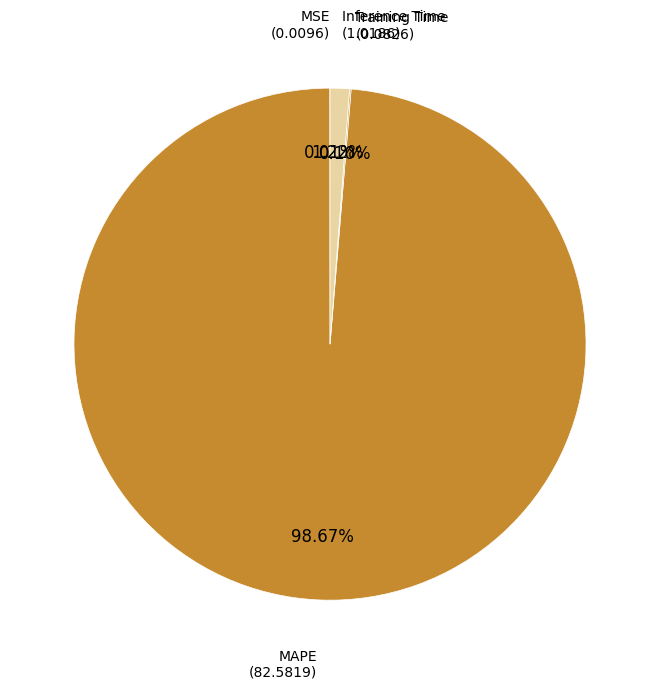

To the nearest percent, what is the difference between the largest and smallest slice percentages?

99%